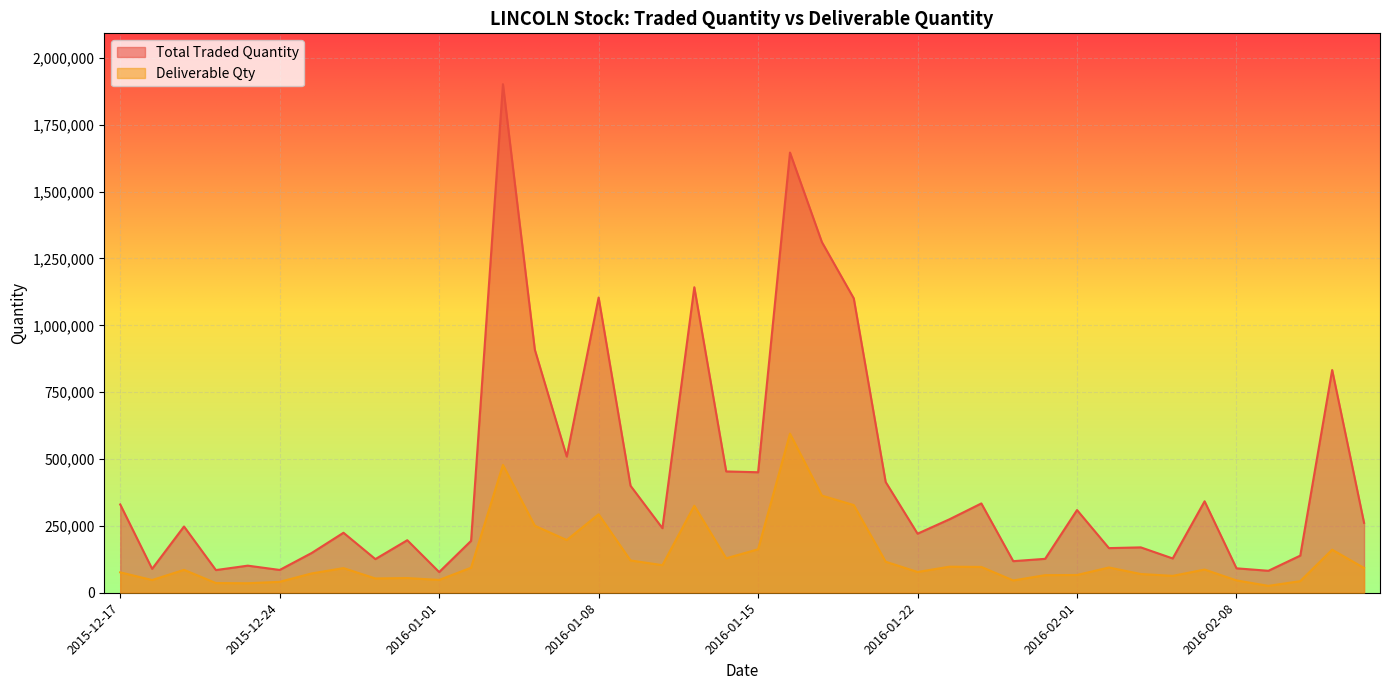

List the series in order of their peak value, highest first.

Total Traded Quantity, Deliverable Qty